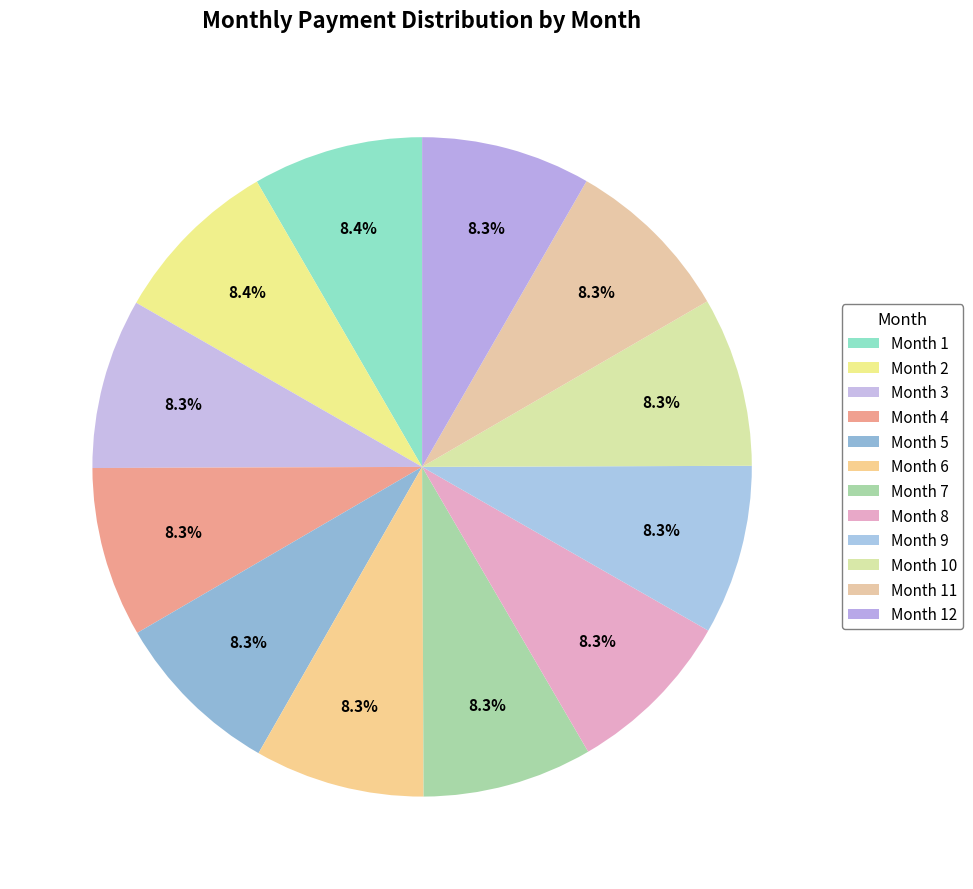

Count the number of slices in the pie.

12